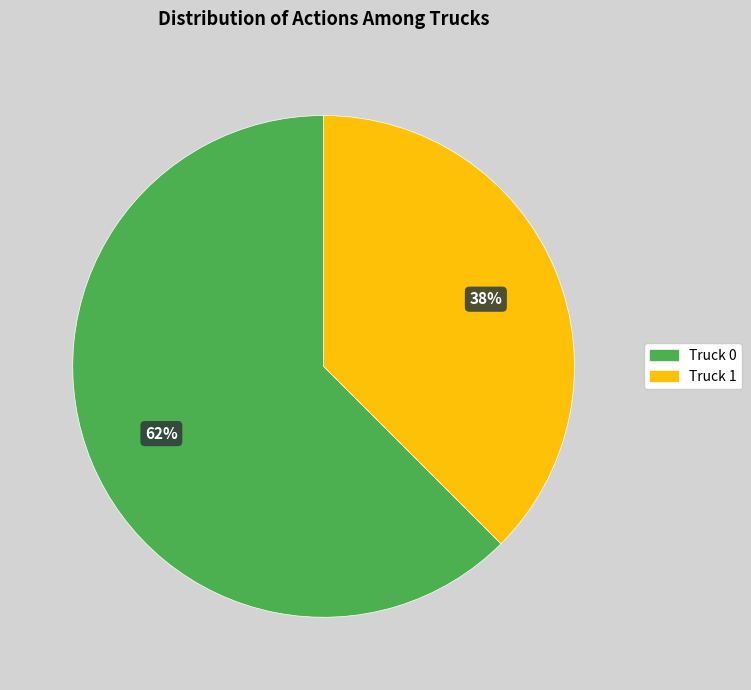

Is it true that Truck 0 is 62% of the pie?

True